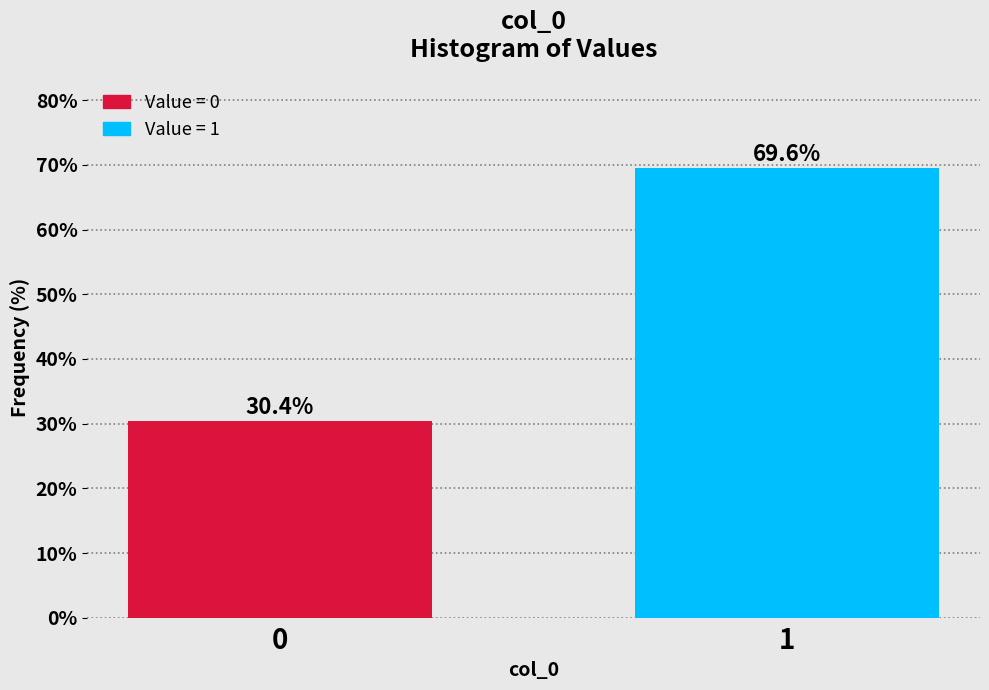

Reading left to right, transcribe all the data shown in this chart.

30.4	69.6